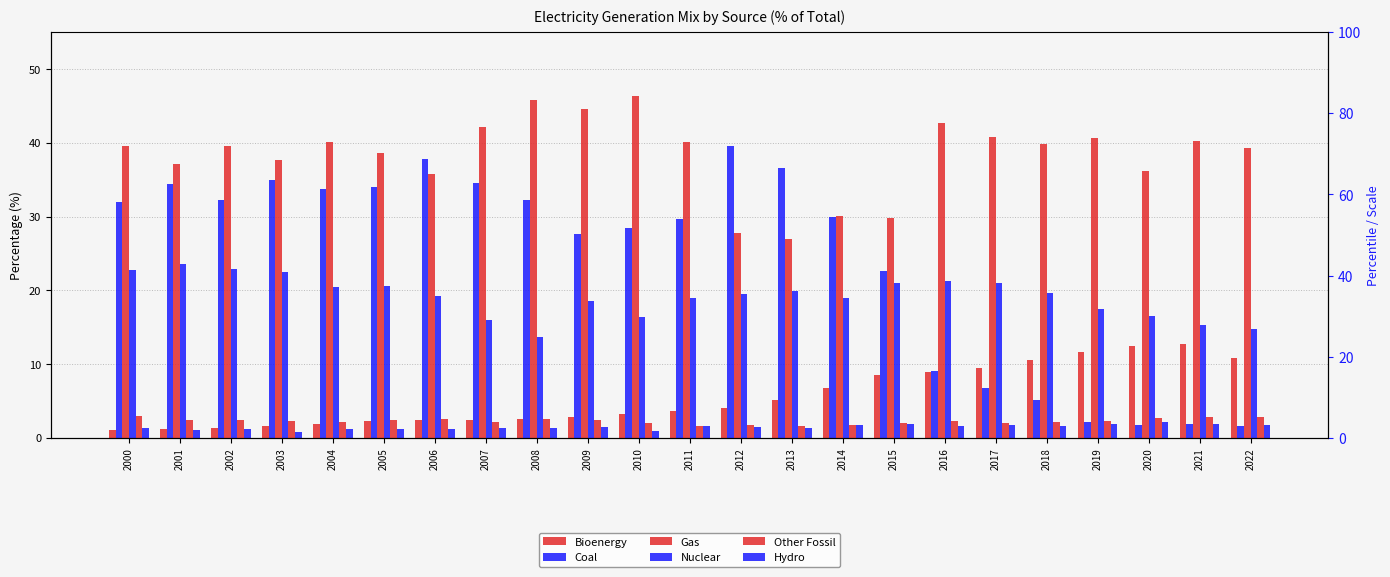

How many data points does each series have?

23